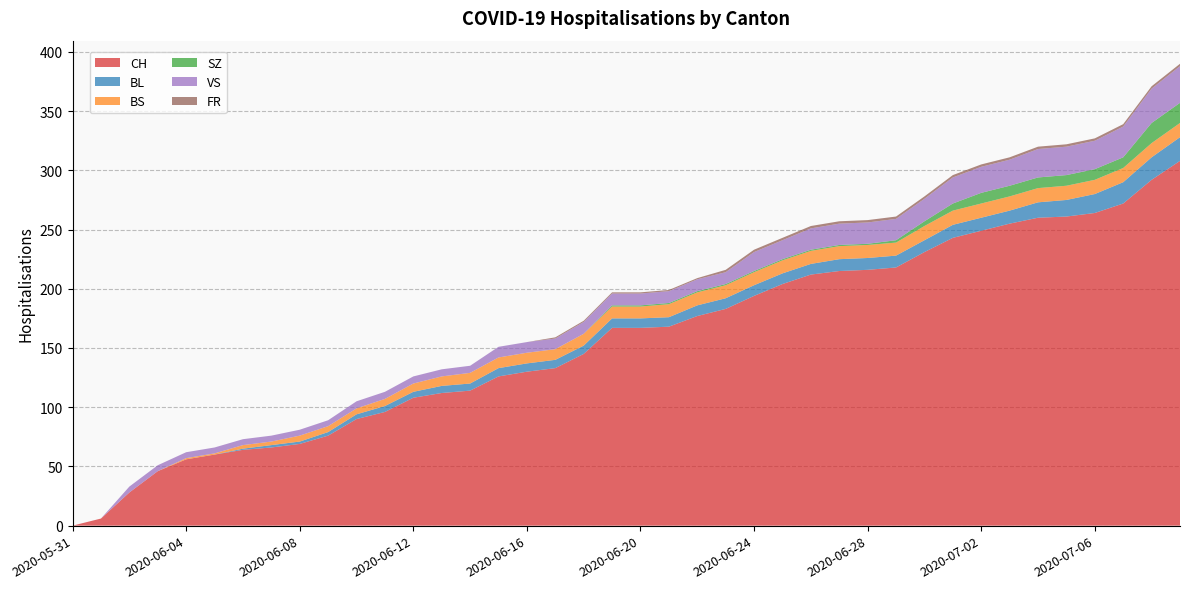

Reading left to right, list all the values displayed in this chart.

CH: 2020-05-31=0	2020-06-01=6	2020-06-02=28	2020-06-03=46	2020-06-04=56	2020-06-05=60	2020-06-06=64	2020-06-07=66	2020-06-08=69	2020-06-09=76	2020-06-10=90	2020-06-11=96	2020-06-12=108	2020-06-13=112	2020-06-14=114	2020-06-15=126	2020-06-16=130	2020-06-17=133	2020-06-18=145	2020-06-19=167	2020-06-20=167	2020-06-21=168	2020-06-22=177	2020-06-23=183	2020-06-24=194	2020-06-25=204	2020-06-26=212	2020-06-27=215	2020-06-28=216	2020-06-29=218	2020-06-30=231	2020-07-01=243	2020-07-02=249	2020-07-03=255	2020-07-04=260	2020-07-05=261	2020-07-06=264	2020-07-07=272	2020-07-08=292	2020-07-09=308
BL: 2020-05-31=0	2020-06-01=0	2020-06-02=0	2020-06-03=0	2020-06-04=0	2020-06-05=0	2020-06-06=1	2020-06-07=2	2020-06-08=2	2020-06-09=3	2020-06-10=4	2020-06-11=5	2020-06-12=5	2020-06-13=6	2020-06-14=6	2020-06-15=7	2020-06-16=7	2020-06-17=7	2020-06-18=7	2020-06-19=8	2020-06-20=8	2020-06-21=8	2020-06-22=9	2020-06-23=9	2020-06-24=9	2020-06-25=9	2020-06-26=9	2020-06-27=10	2020-06-28=10	2020-06-29=10	2020-06-30=10	2020-07-01=11	2020-07-02=11	2020-07-03=11	2020-07-04=13	2020-07-05=14	2020-07-06=16	2020-07-07=18	2020-07-08=19	2020-07-09=20
BS: 2020-05-31=0	2020-06-01=0	2020-06-02=0	2020-06-03=0	2020-06-04=1	2020-06-05=1	2020-06-06=3	2020-06-07=3	2020-06-08=5	2020-06-09=5	2020-06-10=5	2020-06-11=6	2020-06-12=7	2020-06-13=8	2020-06-14=9	2020-06-15=9	2020-06-16=9	2020-06-17=9	2020-06-18=10	2020-06-19=10	2020-06-20=10	2020-06-21=11	2020-06-22=11	2020-06-23=11	2020-06-24=11	2020-06-25=11	2020-06-26=11	2020-06-27=11	2020-06-28=11	2020-06-29=11	2020-06-30=12	2020-07-01=12	2020-07-02=12	2020-07-03=12	2020-07-04=12	2020-07-05=12	2020-07-06=12	2020-07-07=12	2020-07-08=12	2020-07-09=12
SZ: 2020-05-31=0	2020-06-01=0	2020-06-02=0	2020-06-03=0	2020-06-04=0	2020-06-05=0	2020-06-06=0	2020-06-07=0	2020-06-08=0	2020-06-09=0	2020-06-10=0	2020-06-11=0	2020-06-12=0	2020-06-13=0	2020-06-14=0	2020-06-15=0	2020-06-16=0	2020-06-17=0	2020-06-18=0	2020-06-19=1	2020-06-20=1	2020-06-21=1	2020-06-22=1	2020-06-23=1	2020-06-24=1	2020-06-25=1	2020-06-26=1	2020-06-27=1	2020-06-28=1	2020-06-29=2	2020-06-30=4	2020-07-01=6	2020-07-02=9	2020-07-03=9	2020-07-04=9	2020-07-05=9	2020-07-06=9	2020-07-07=9	2020-07-08=17	2020-07-09=17
VS: 2020-05-31=0	2020-06-01=0	2020-06-02=5	2020-06-03=5	2020-06-04=5	2020-06-05=5	2020-06-06=5	2020-06-07=5	2020-06-08=5	2020-06-09=5	2020-06-10=6	2020-06-11=6	2020-06-12=6	2020-06-13=6	2020-06-14=6	2020-06-15=9	2020-06-16=9	2020-06-17=9	2020-06-18=10	2020-06-19=10	2020-06-20=10	2020-06-21=10	2020-06-22=10	2020-06-23=10	2020-06-24=16	2020-06-25=16	2020-06-26=18	2020-06-27=18	2020-06-28=18	2020-06-29=18	2020-06-30=19	2020-07-01=22	2020-07-02=22	2020-07-03=22	2020-07-04=24	2020-07-05=24	2020-07-06=24	2020-07-07=26	2020-07-08=29	2020-07-09=31
FR: 2020-05-31=0	2020-06-01=0	2020-06-02=0	2020-06-03=0	2020-06-04=0	2020-06-05=0	2020-06-06=0	2020-06-07=0	2020-06-08=0	2020-06-09=0	2020-06-10=0	2020-06-11=0	2020-06-12=0	2020-06-13=0	2020-06-14=0	2020-06-15=0	2020-06-16=0	2020-06-17=1	2020-06-18=1	2020-06-19=1	2020-06-20=1	2020-06-21=1	2020-06-22=1	2020-06-23=2	2020-06-24=2	2020-06-25=2	2020-06-26=2	2020-06-27=2	2020-06-28=2	2020-06-29=2	2020-06-30=2	2020-07-01=2	2020-07-02=2	2020-07-03=2	2020-07-04=2	2020-07-05=2	2020-07-06=2	2020-07-07=2	2020-07-08=2	2020-07-09=2